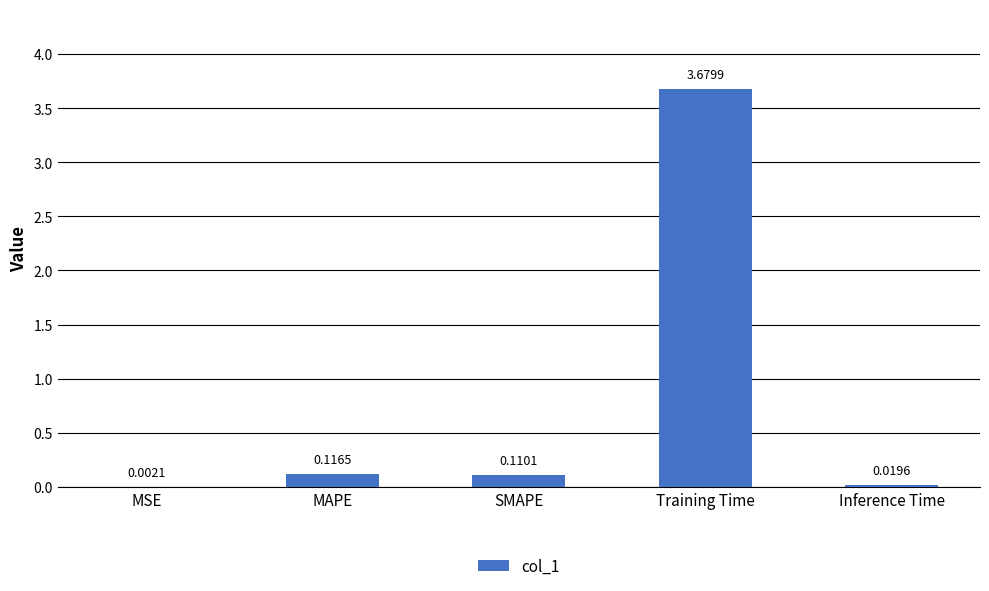

Count the number of categories in the chart.

5